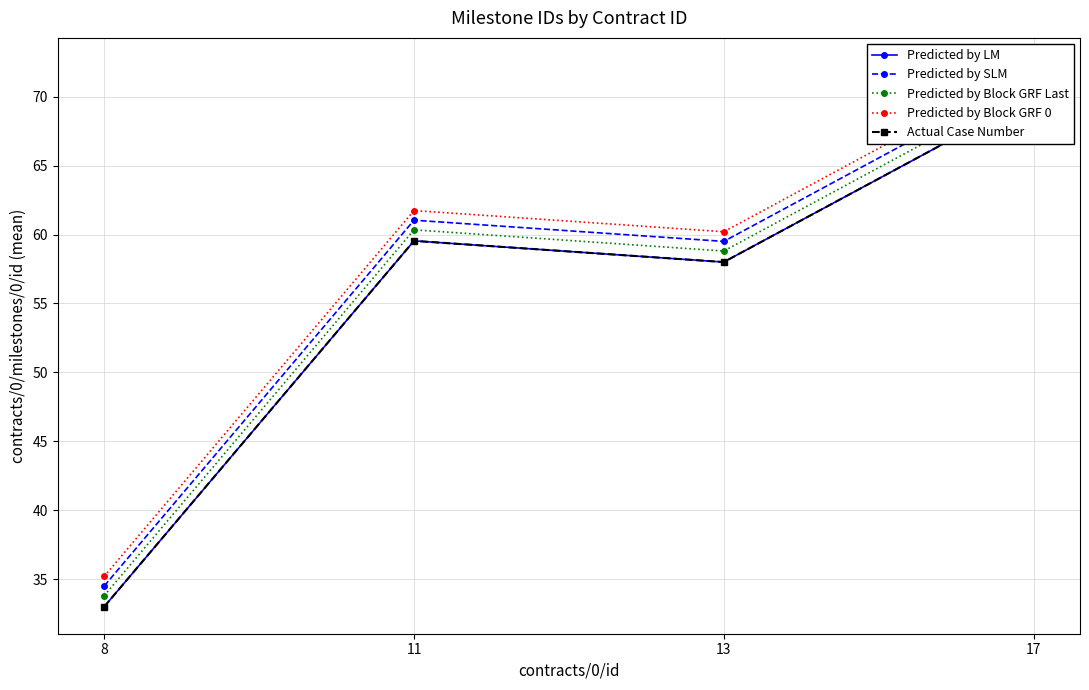

True or false: Predicted by LM and Predicted by SLM cross at least once.

False